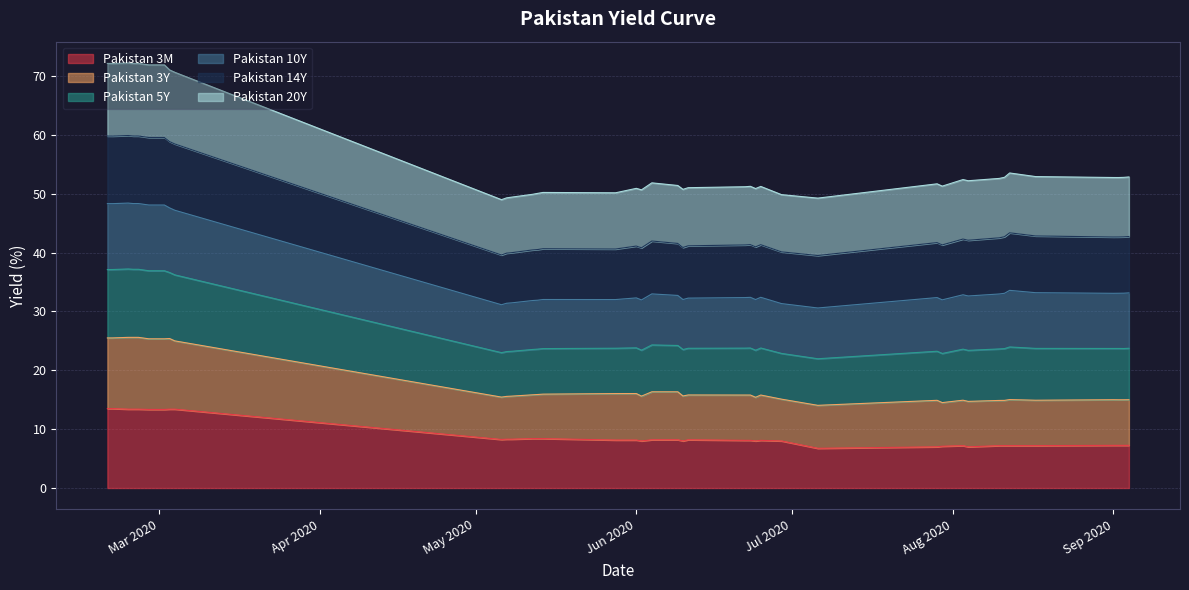

What is the highest value of the Pakistan 3M series?

13.5